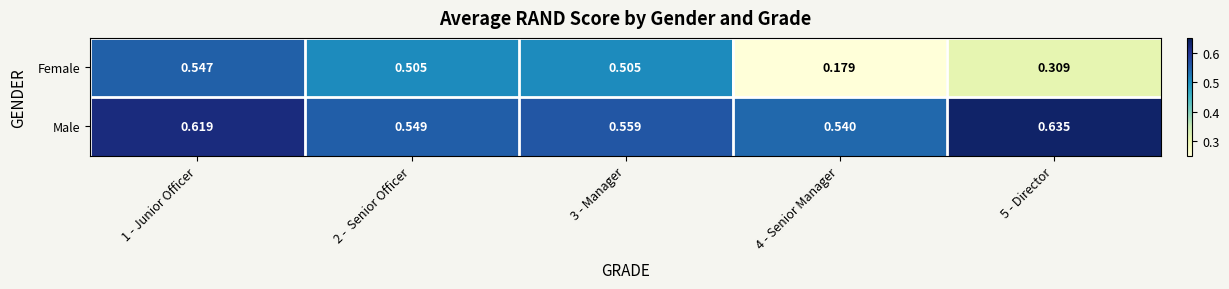

Rank the series by their maximum value, from lowest to highest.

Female, Male